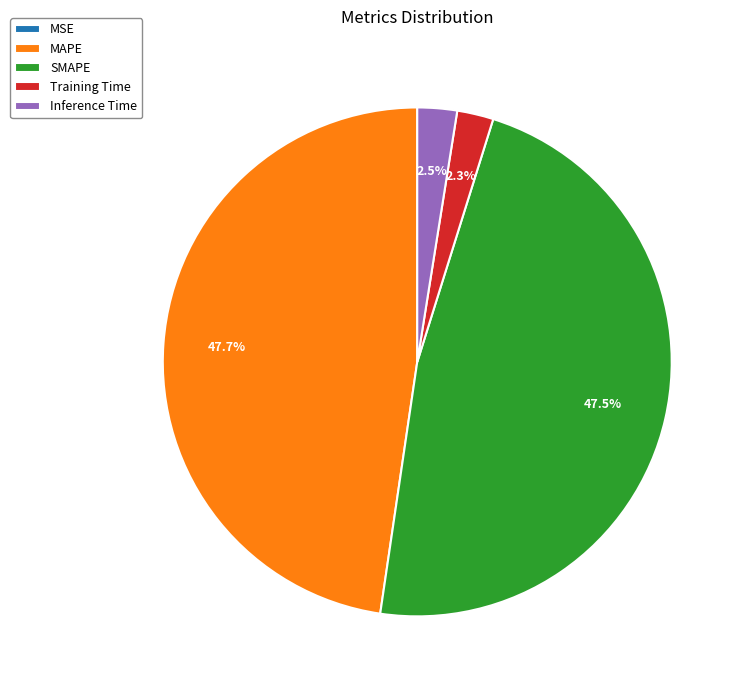

Between MAPE and Inference Time, which is larger?

MAPE